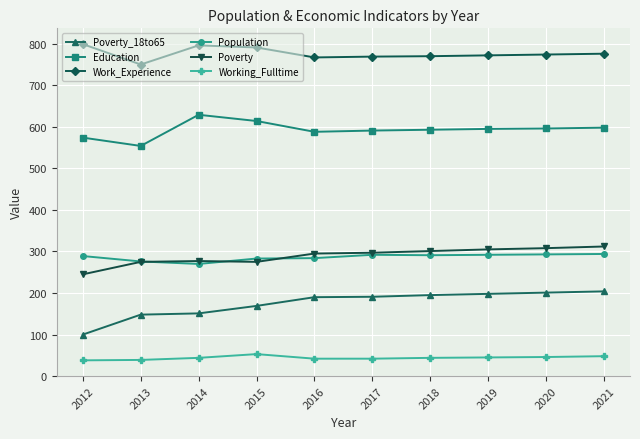

What is the difference between the highest and lowest values at 2016?

725